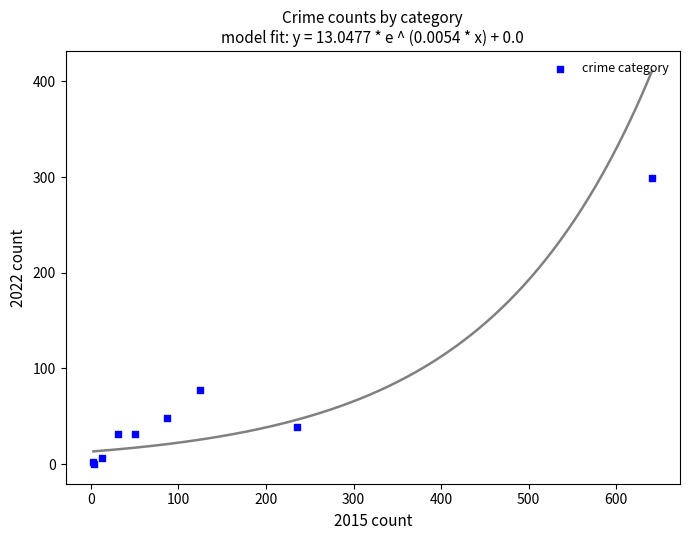

What Y value in the scatter plot is closest to 149?

77